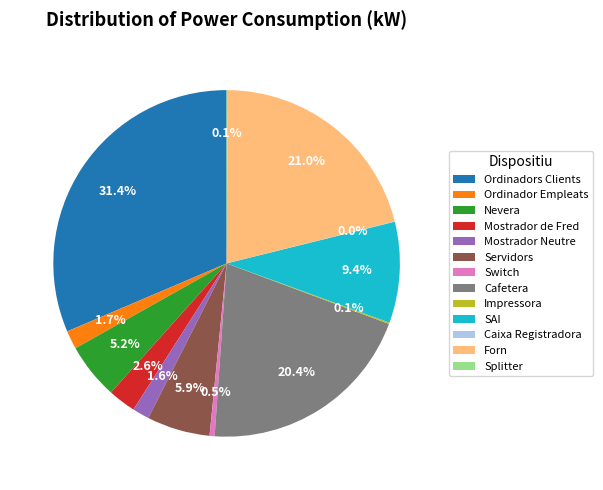

Which category has the biggest portion of the pie?

Ordinadors Clients